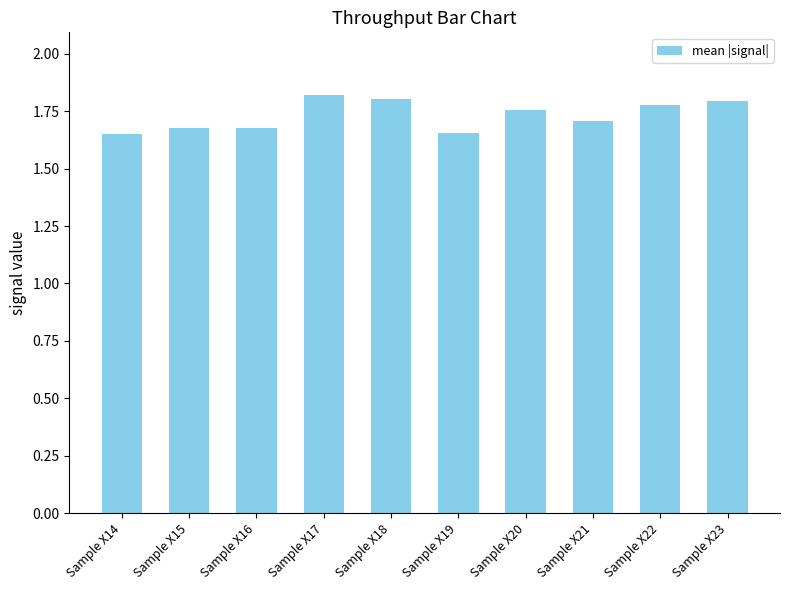

The chart shows a value of 1.7 at Sample X21. True or false?

True